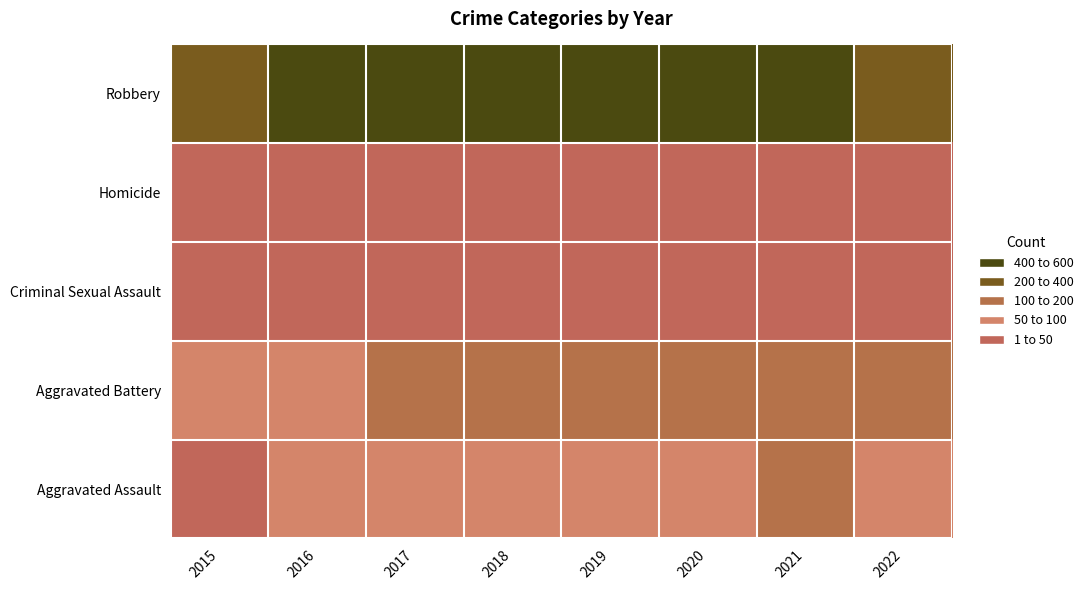

Rank the series at 2022 from highest to lowest value.

Robbery, Aggravated Battery, Aggravated Assault, Criminal Sexual Assault, Homicide